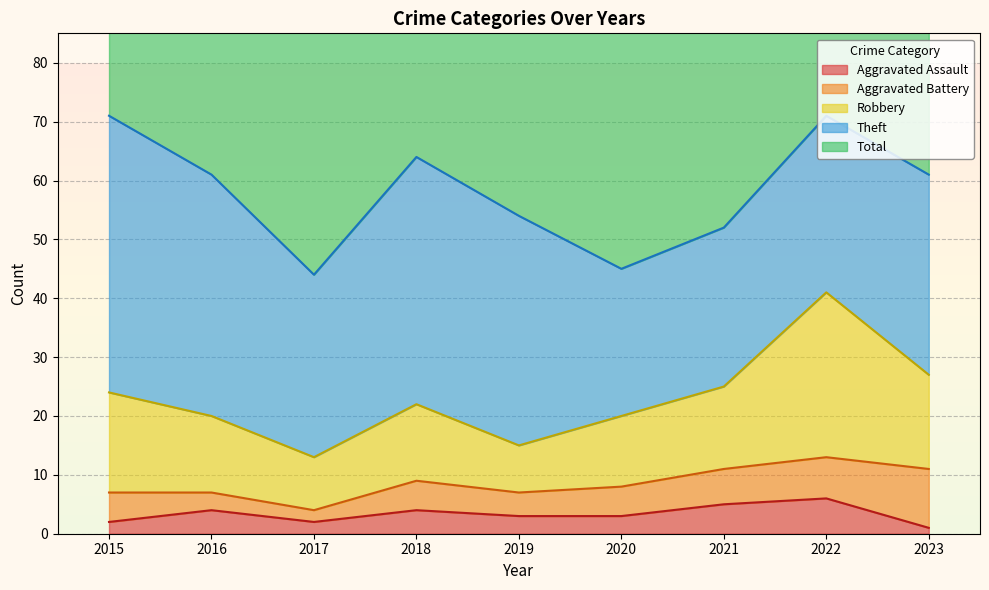

How many lines are shown in the chart?

5